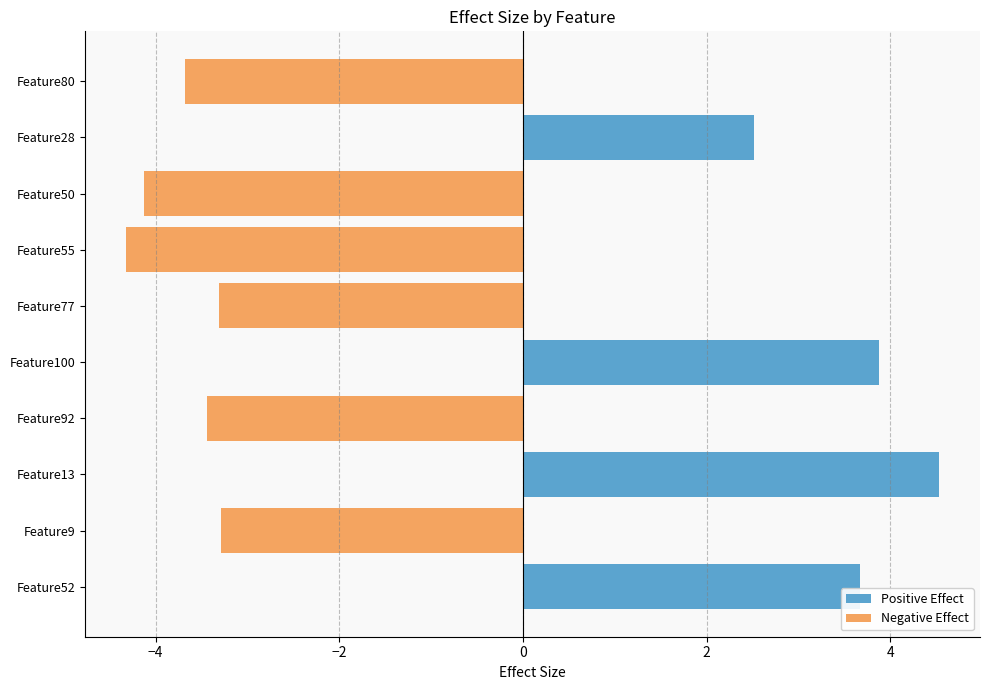

How many data points in Negative Effect are above -3?

4